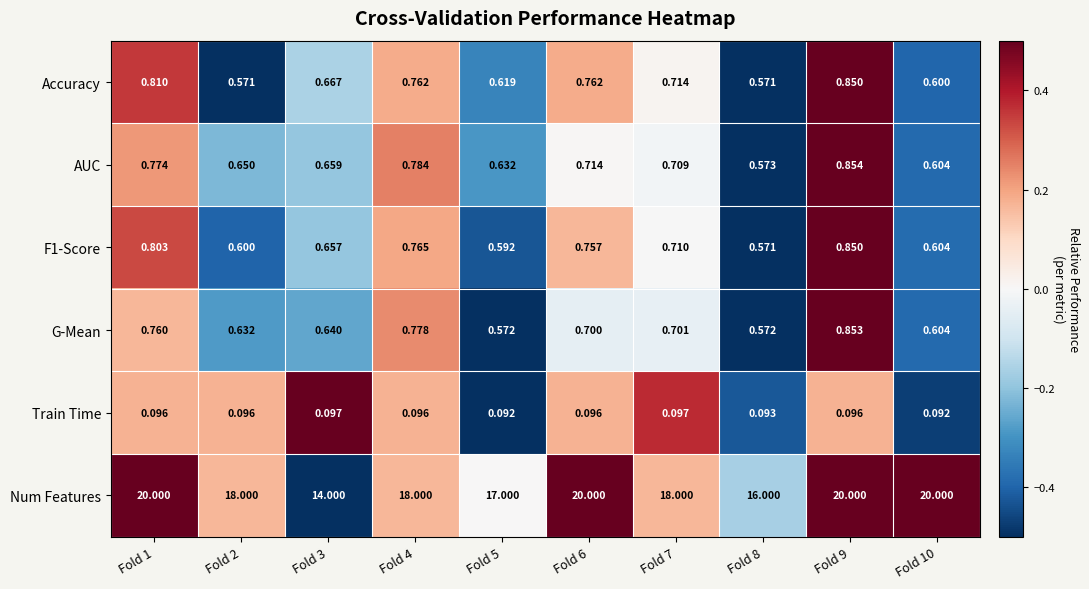

At which category is the sum across all series the highest?

Fold 9